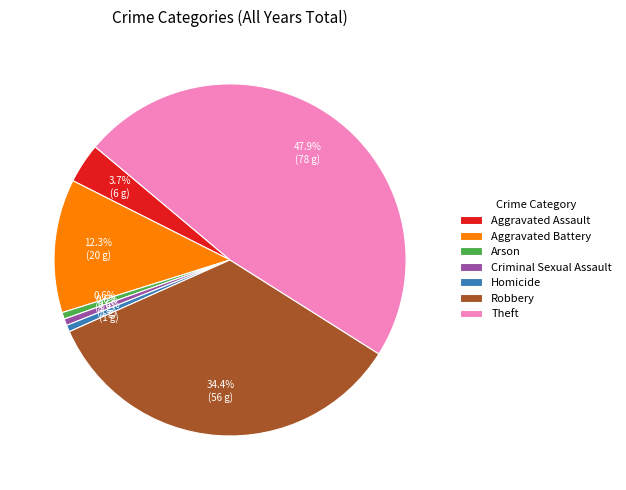

Which has a higher value, Aggravated Assault or Robbery?

Robbery